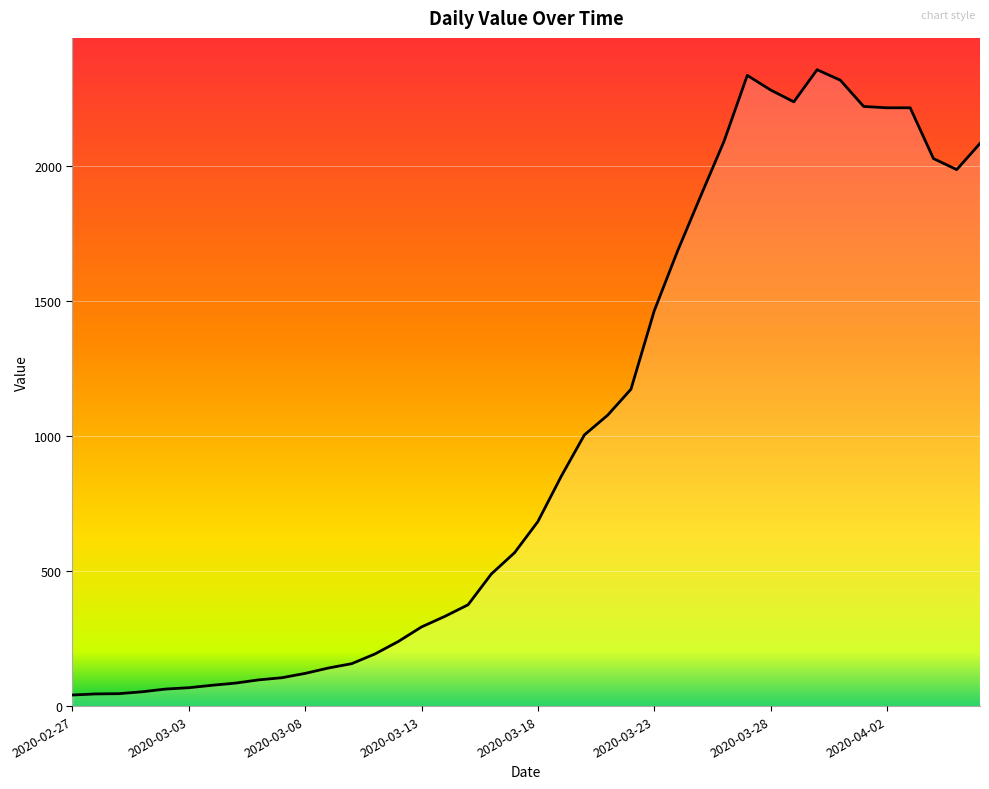

What is the maximum value shown in the chart?

2356